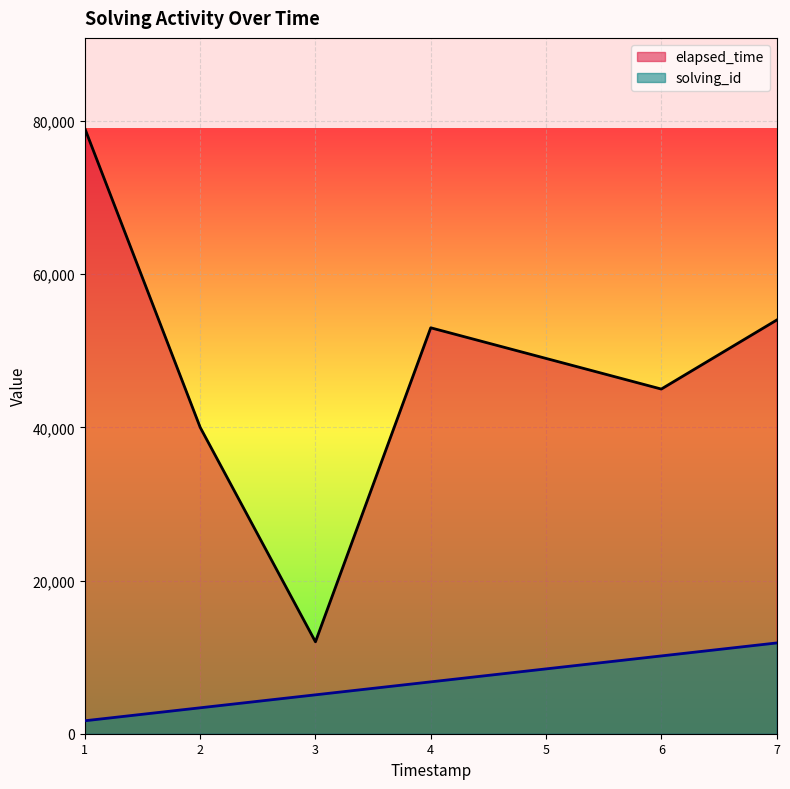

Reading right to left, extract all data points from this chart.

solving_id: 11850.0	10157.1	8464.3	6771.4	5078.6	3385.7	1692.9
elapsed_time: 54000.0	45000.0	49000.0	53000.0	12000.0	40000.0	79000.0